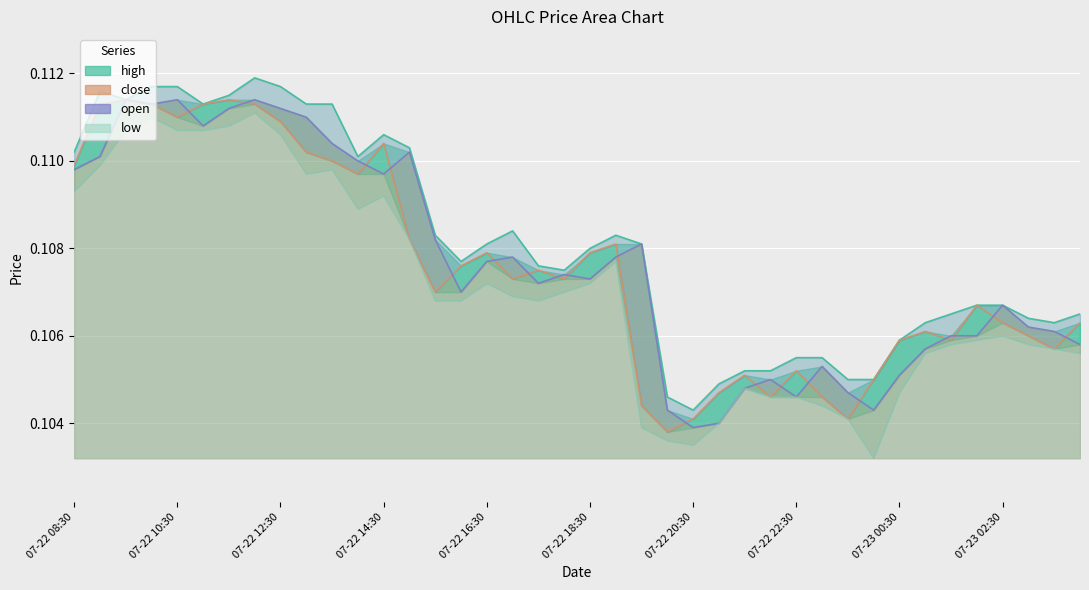

Between 2022-07-22 13:30 and 2022-07-22 10:30, which is larger?

2022-07-22 10:30